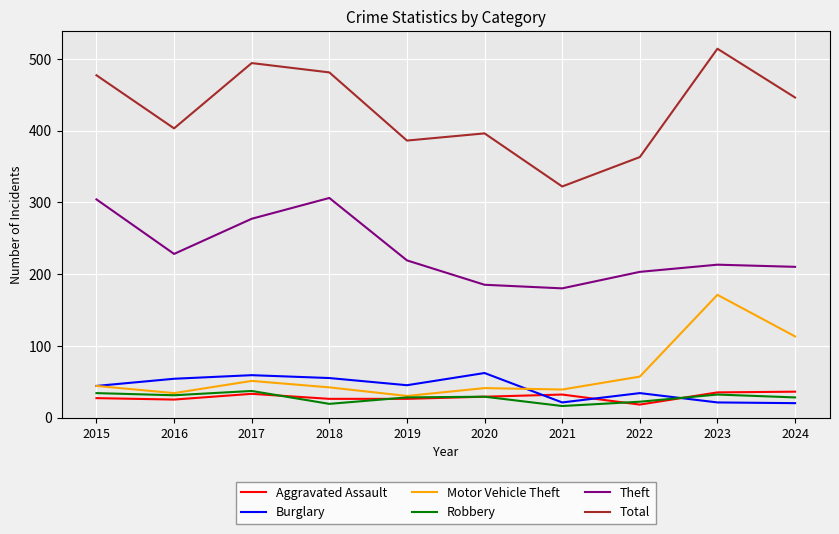

Between 2020 and 2023, which series saw the biggest shift?

Motor Vehicle Theft